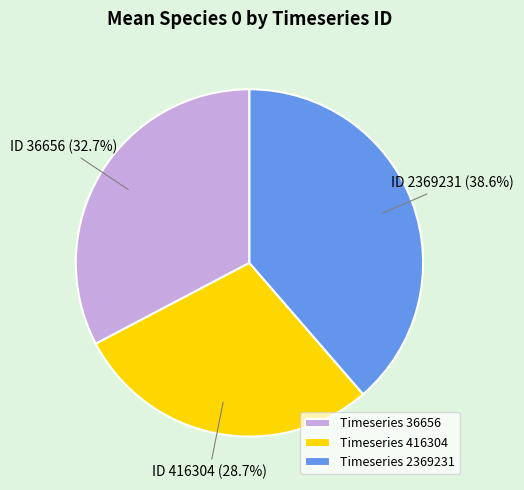

How many segments does this pie chart have?

3